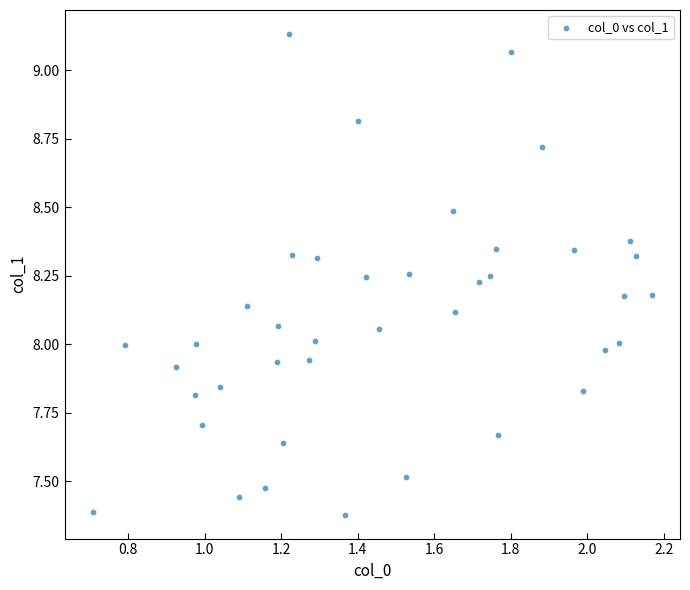

What is the range of X values (max minus min)?

1.5